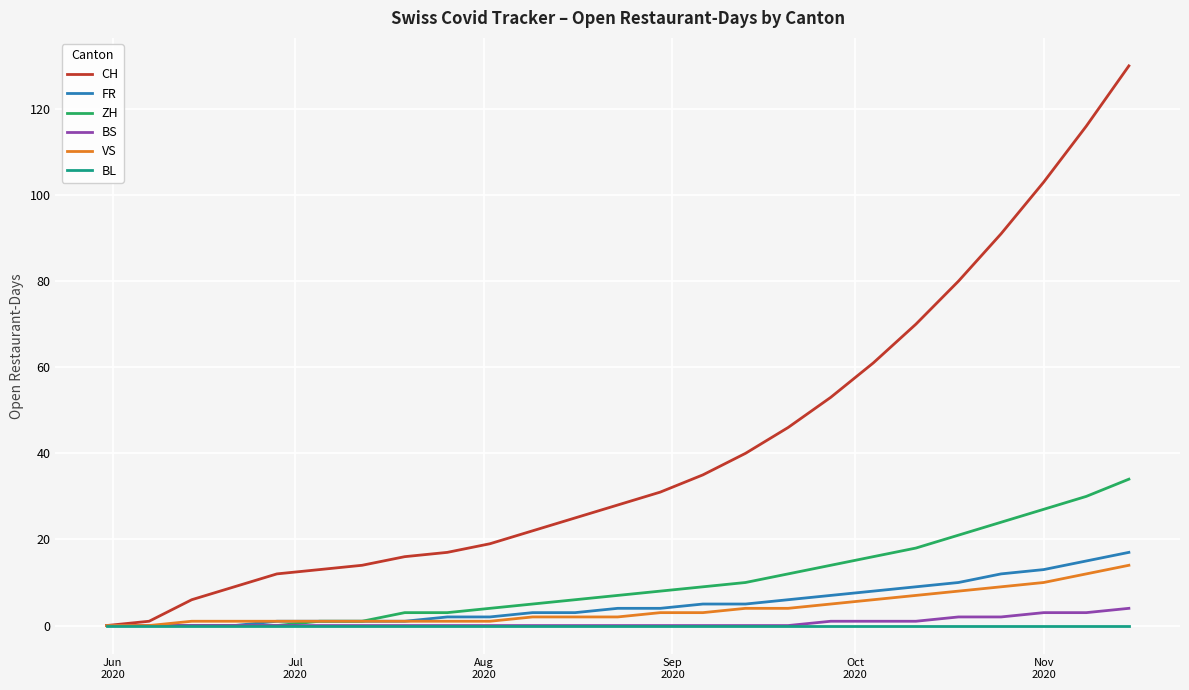

Which series has the largest range (max minus min)?

CH